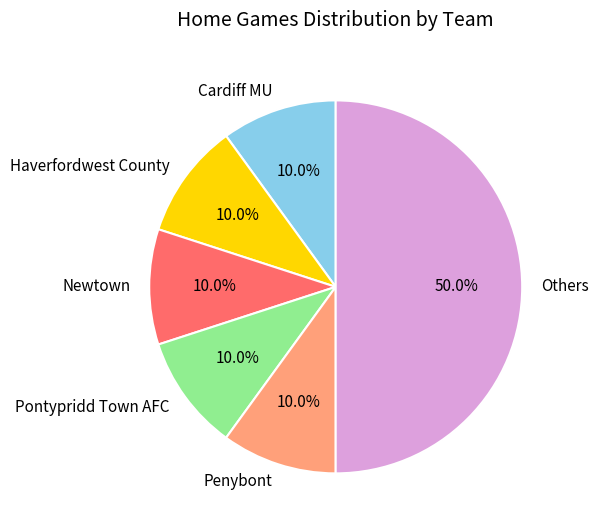

How many segments does this pie chart have?

6